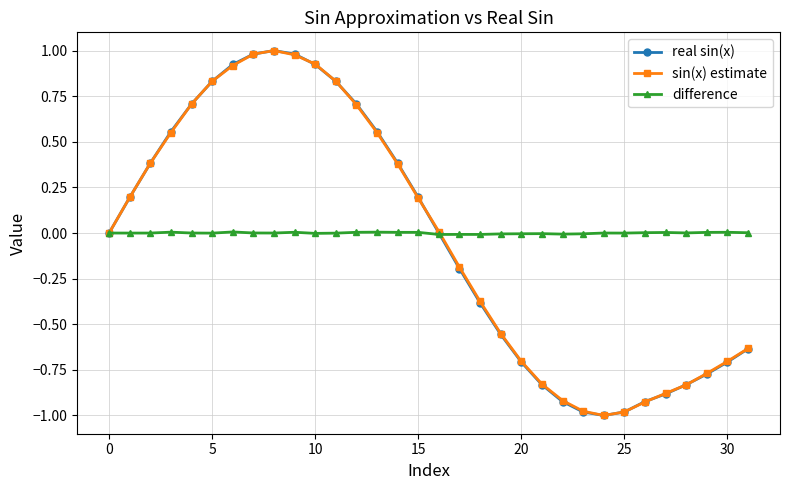

What is the value of the sin(x) estimate point at the 2nd from the left?

0.2